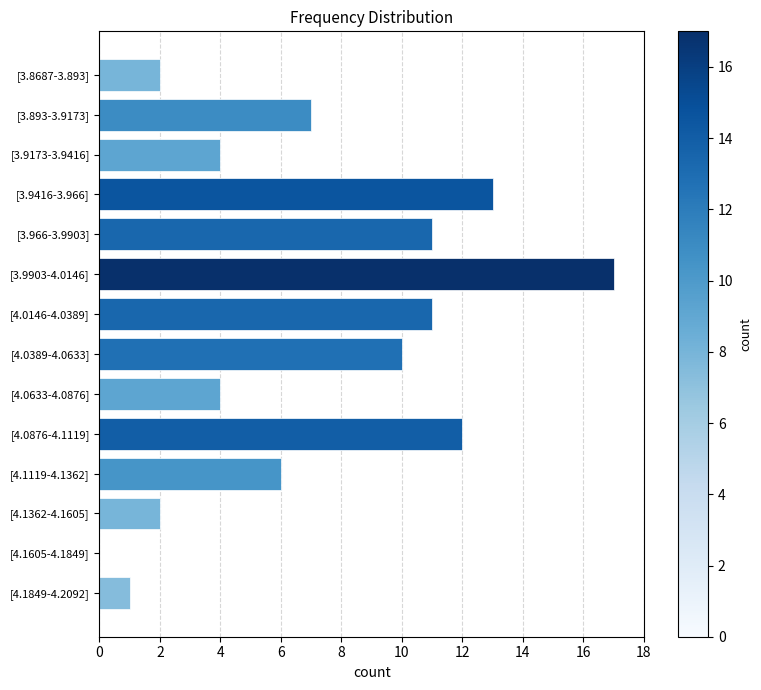

Reading bottom to top, list all the values displayed in this chart.

[4.1849-4.2092]=1	[4.1605-4.1849]=0	[4.1362-4.1605]=2	[4.1119-4.1362]=6	[4.0876-4.1119]=12	[4.0633-4.0876]=4	[4.0389-4.0633]=10	[4.0146-4.0389]=11	[3.9903-4.0146]=17	[3.966-3.9903]=11	[3.9416-3.966]=13	[3.9173-3.9416]=4	[3.893-3.9173]=7	[3.8687-3.893]=2